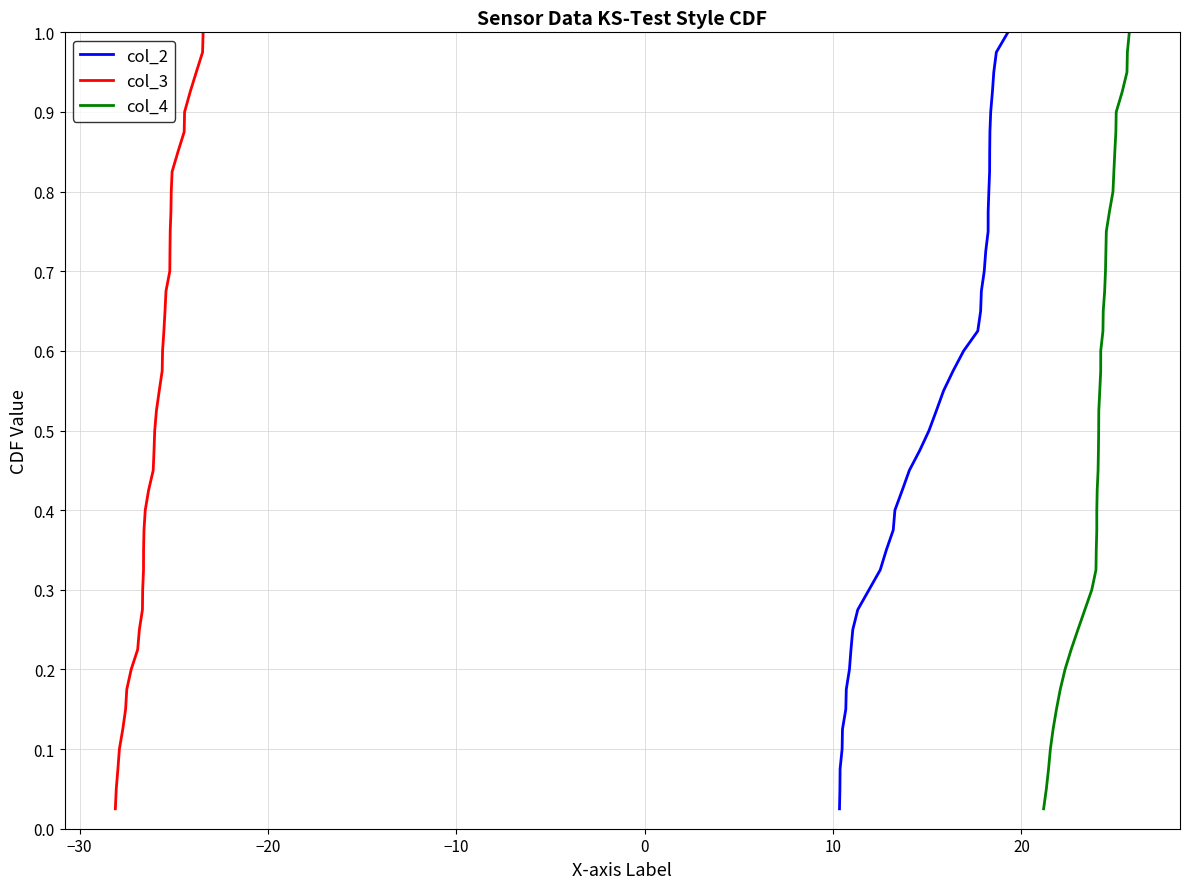

True or false: col_4 and col_2 cross at least once.

False